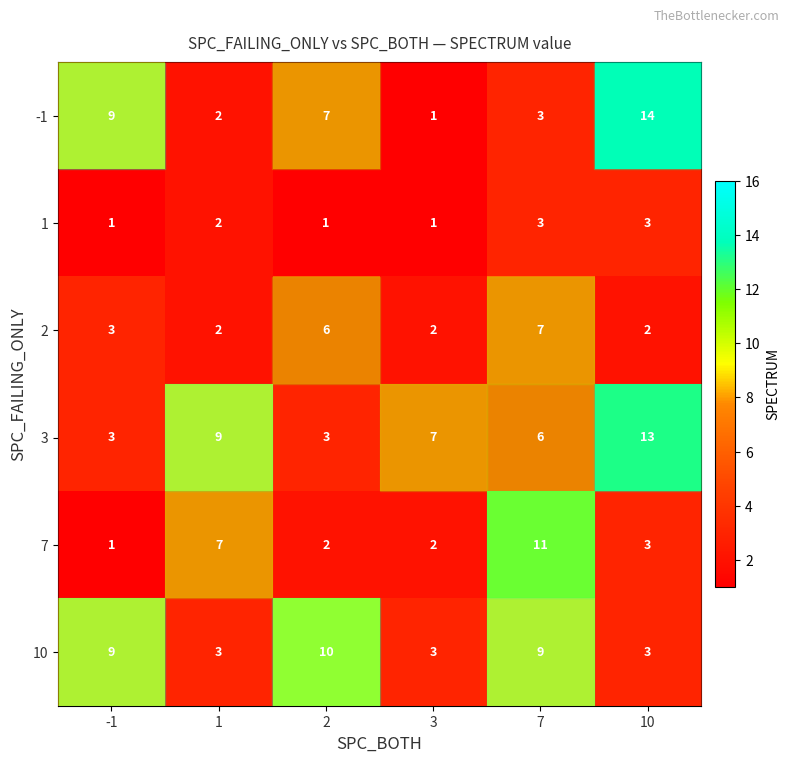

At how many categories does at least one series exceed 3?

6